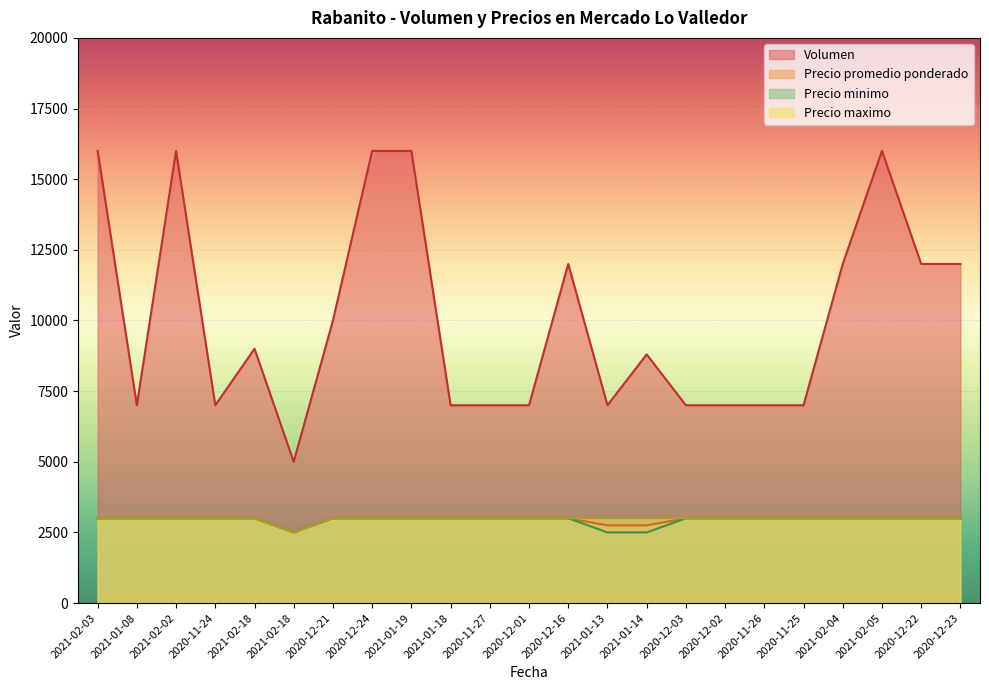

True or false: Precio maximo and Precio promedio ponderado intersect in this chart.

False